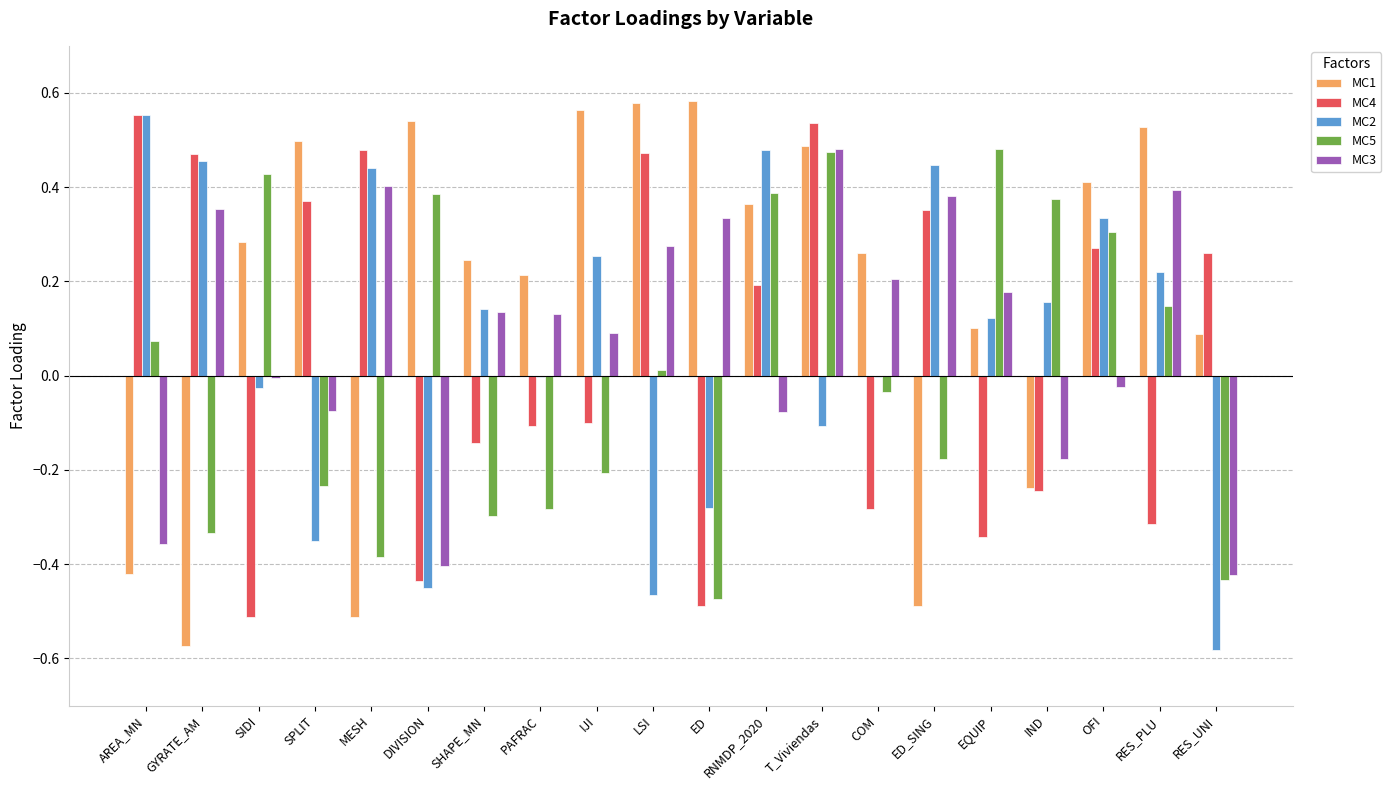

Count the number of data series in this chart.

5